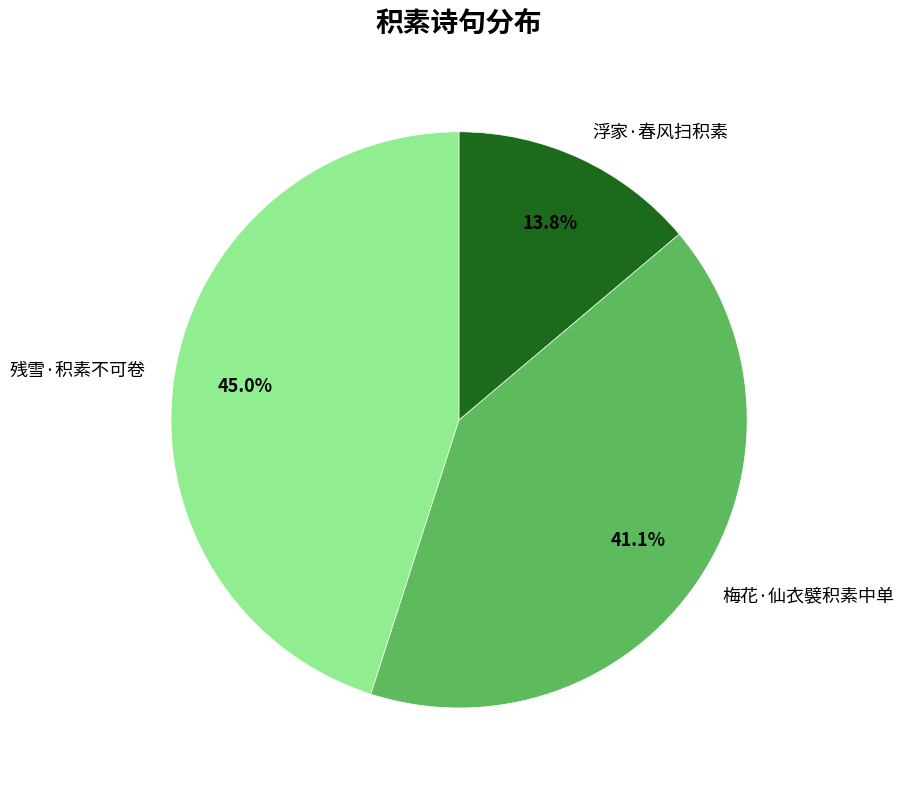

What is the smallest slice in the pie chart?

浮家·春风扫积素